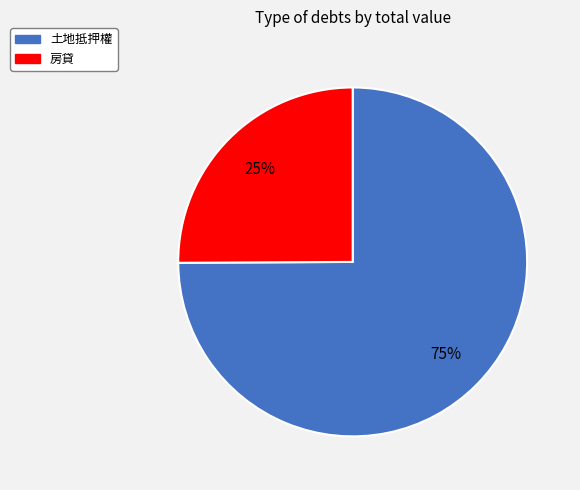

How many segments does this pie chart have?

2